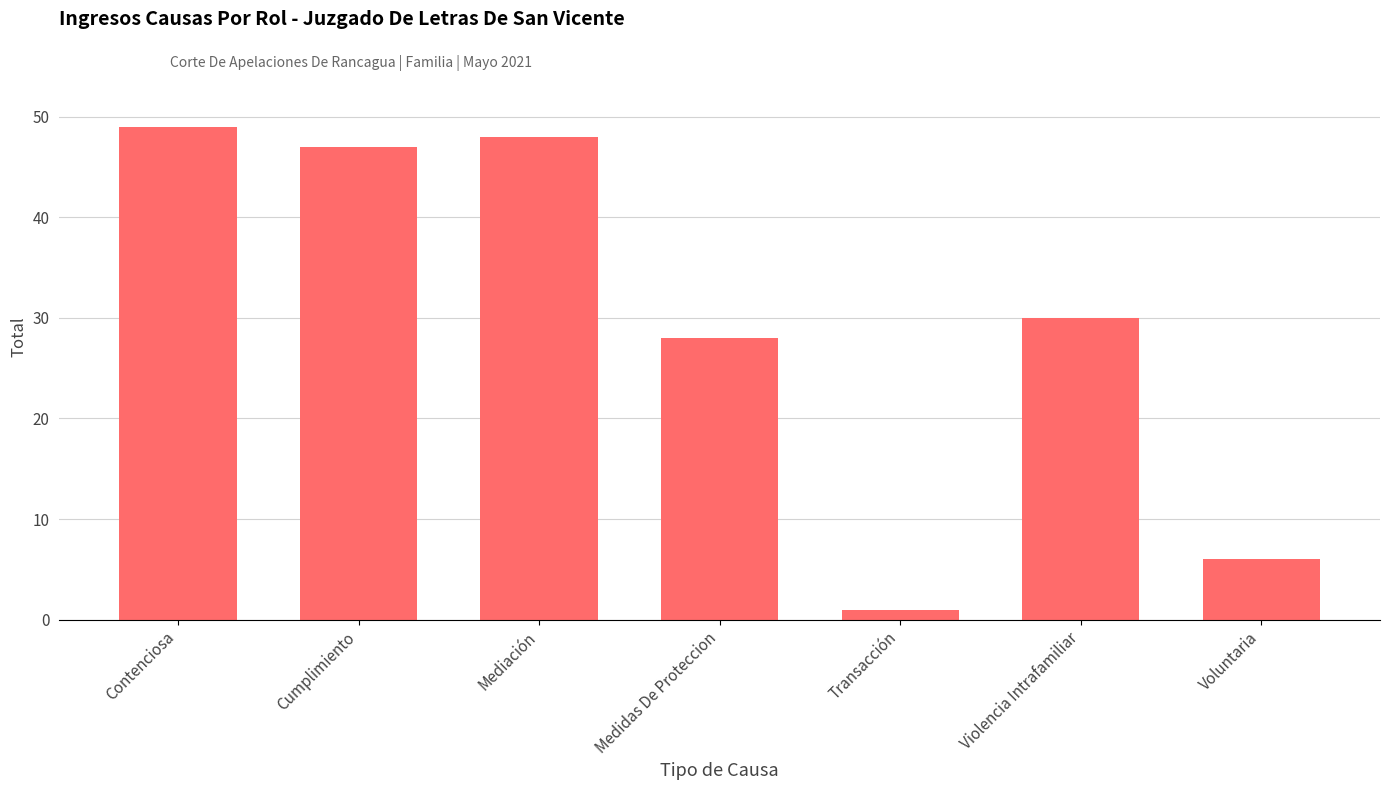

How many data points are less than 30?

3